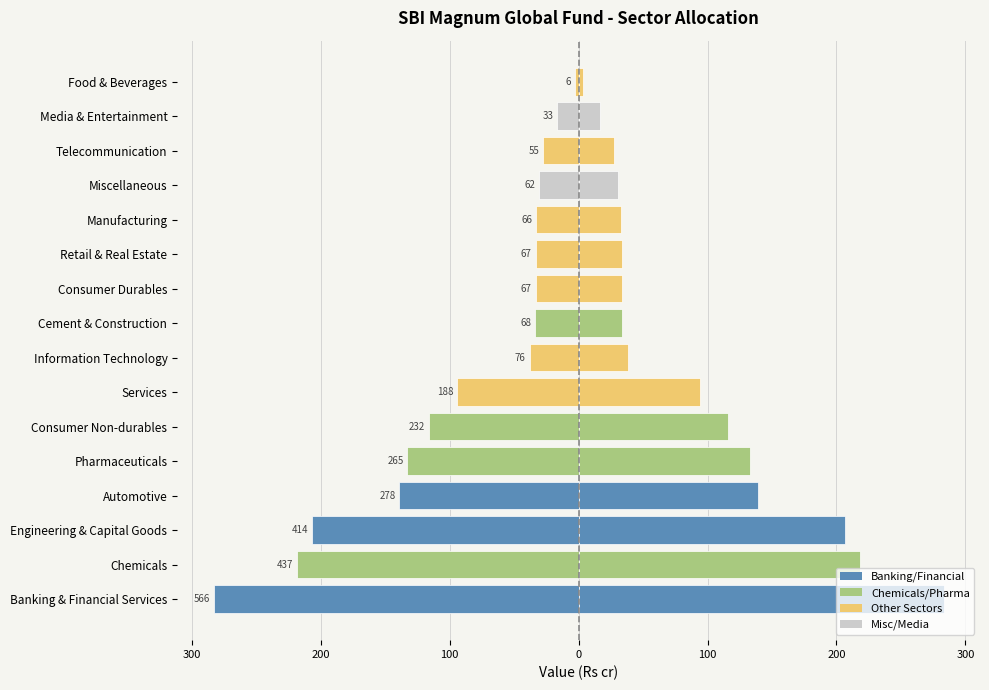

Between Pharmaceuticals and Media & Entertainment, which is larger?

Media & Entertainment